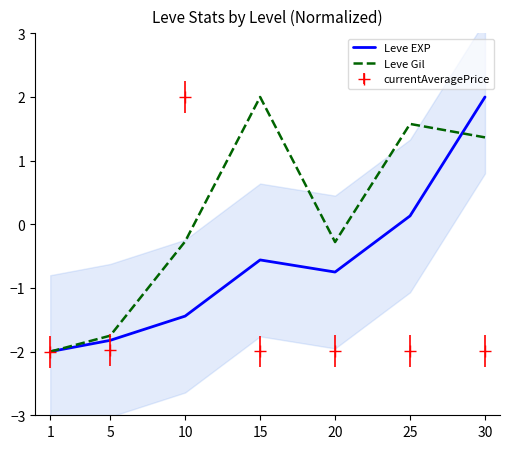

Reading left to right, transcribe all the data shown in this chart.

Leve EXP: 1=-2.0	5=-1.8	10=-1.4	15=-0.6	20=-0.7	25=0.1	30=2.0
Leve Gil: 1=-2.0	5=-1.8	10=-0.3	15=2.0	20=-0.3	25=1.6	30=1.4